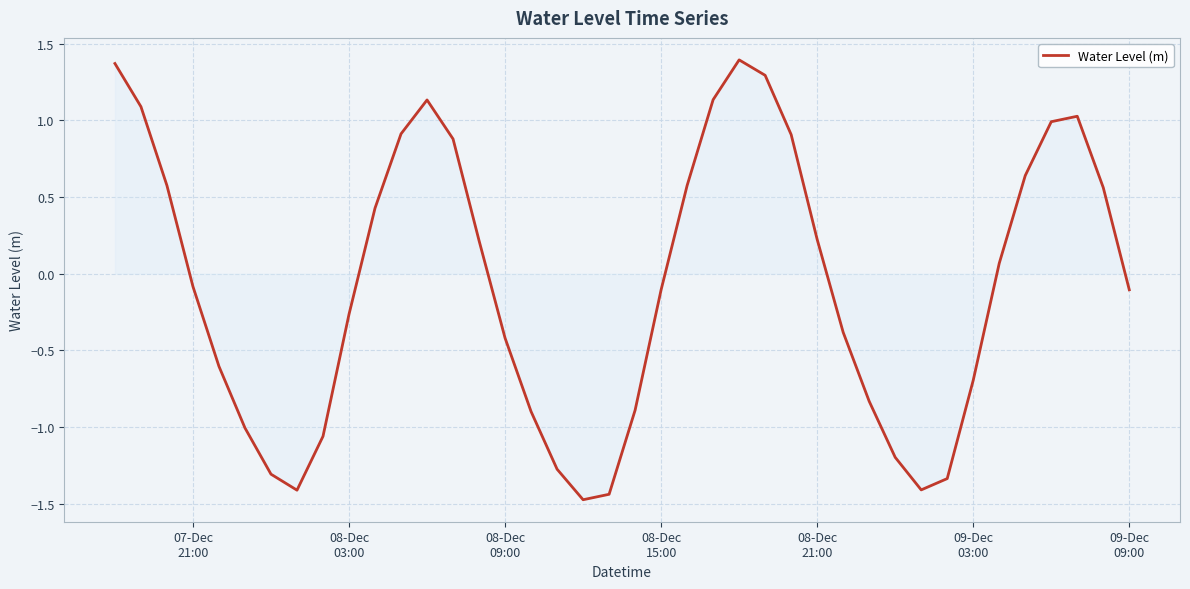

What is the greatest value displayed?

1.4